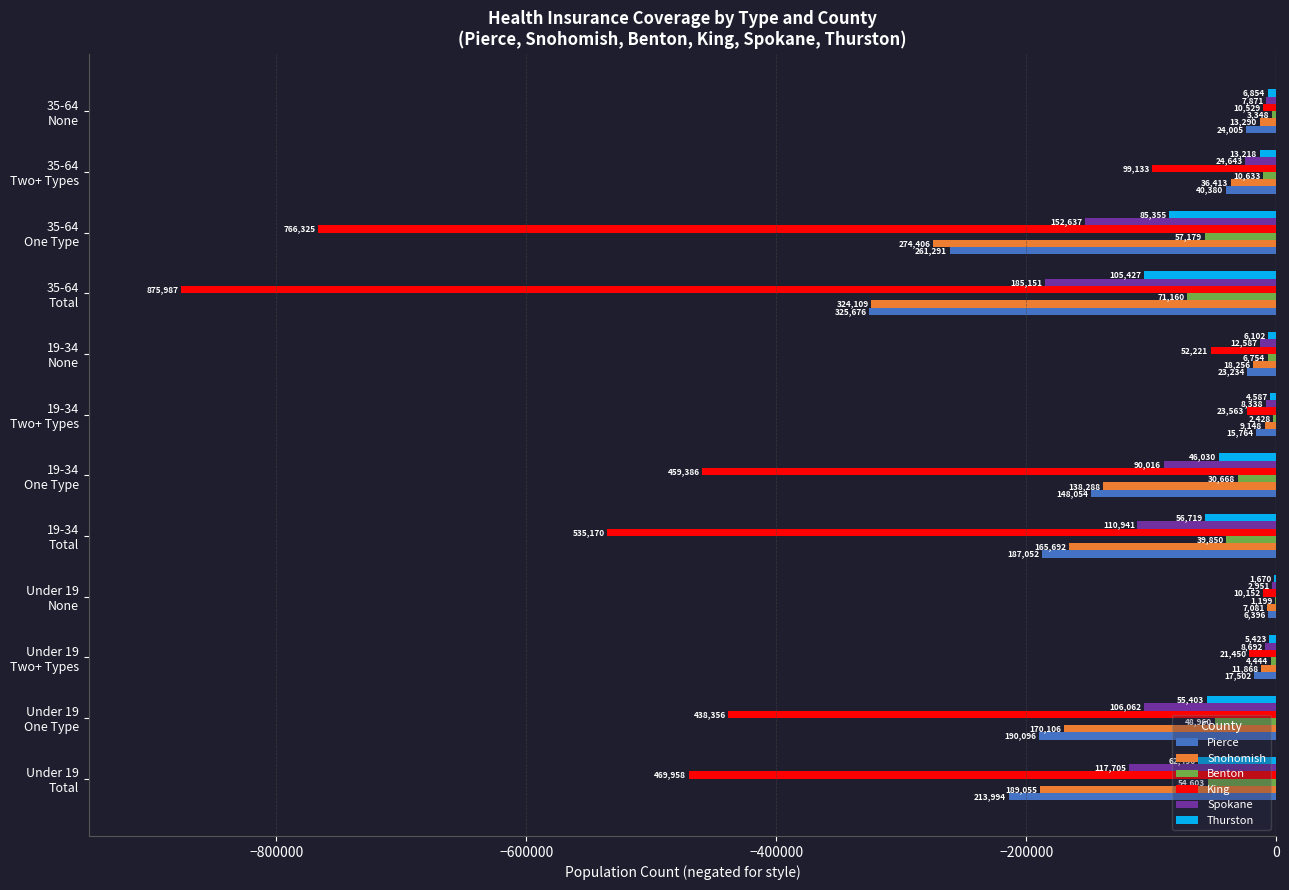

What are all the series names shown in the legend?

Pierce, Snohomish, Benton, King, Spokane, Thurston